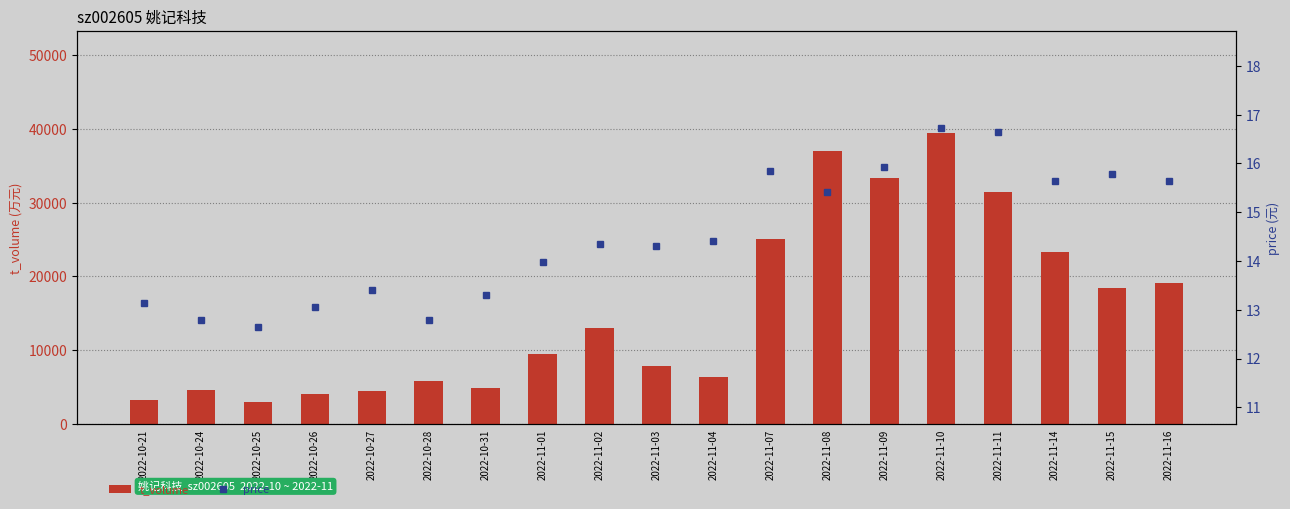

What is the label of the 15th bar from the left?

2022-11-10